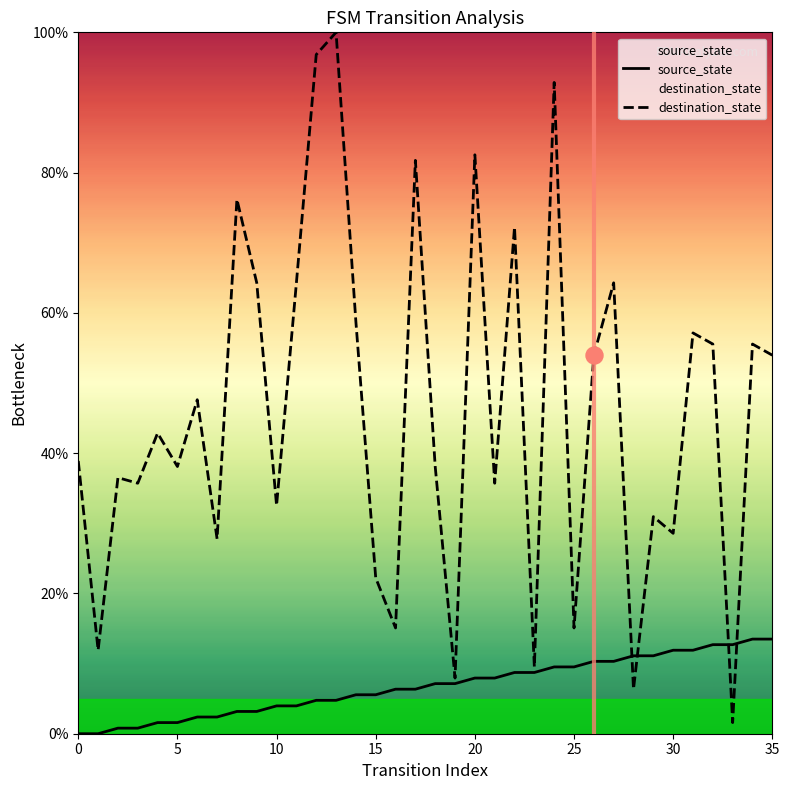

Which series has the largest Y range (max minus min)?

destination_state